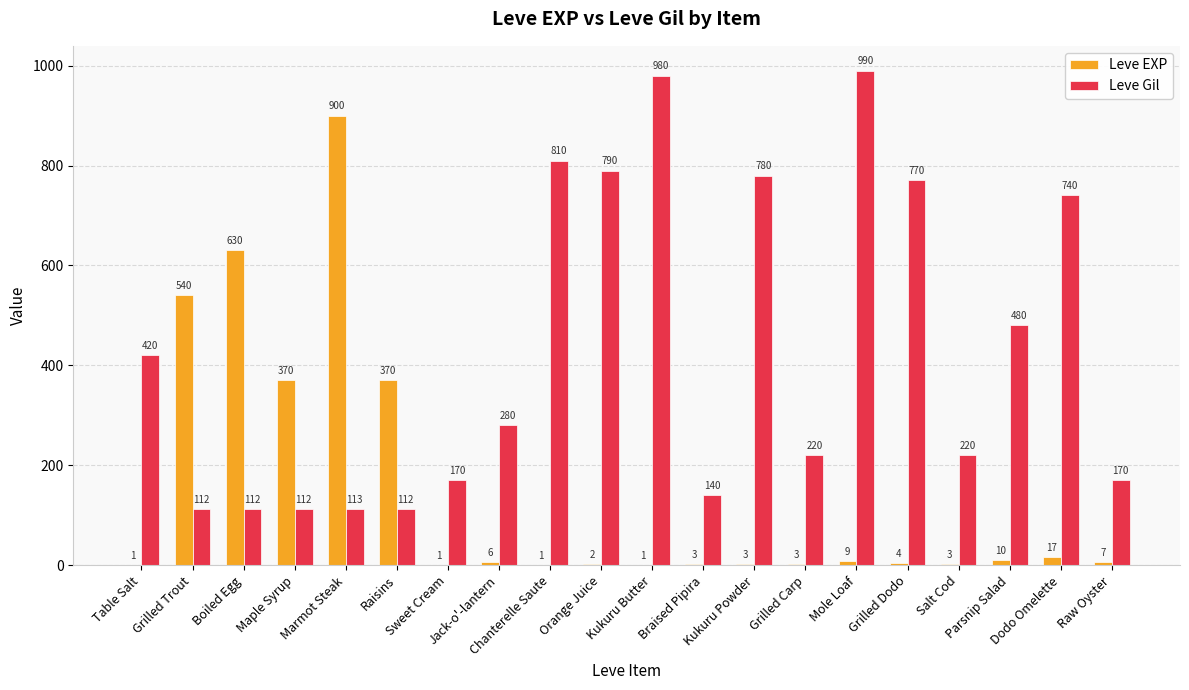

What is the maximum value for Leve EXP?

900